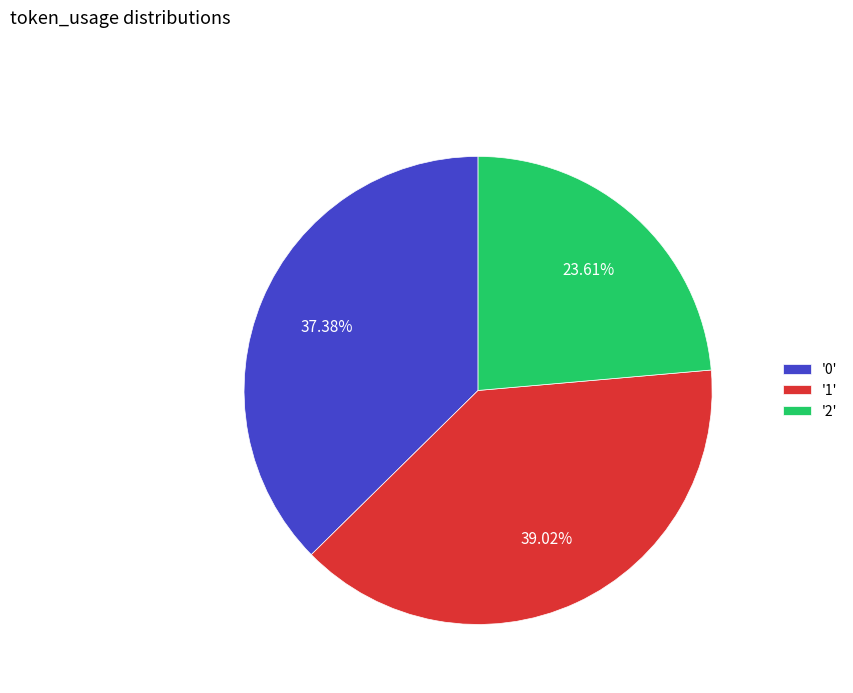

Combined, do '1' and '0' account for over 50%?

Yes